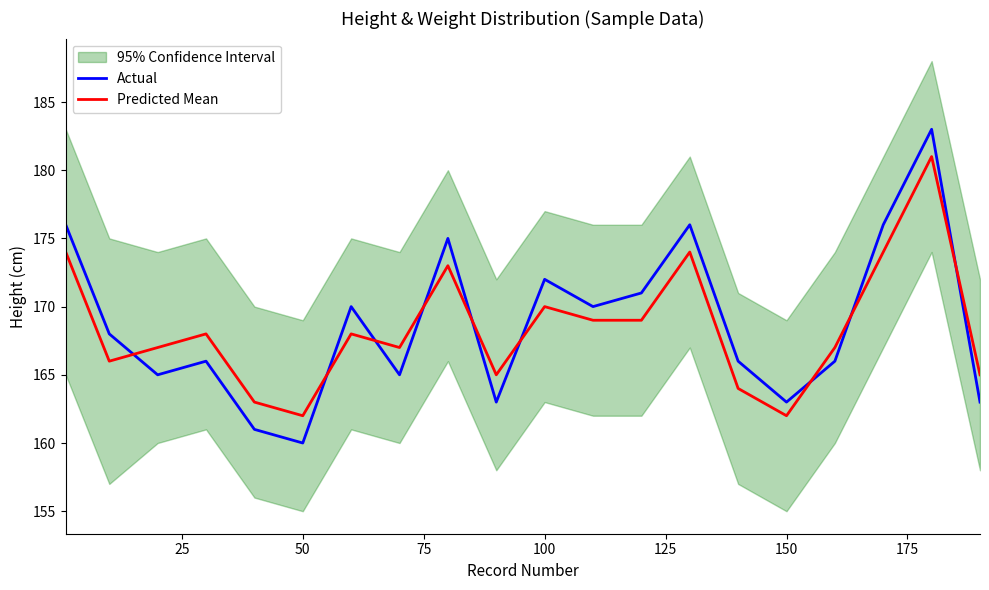

How many times do Actual and Predicted Mean cross each other?

9